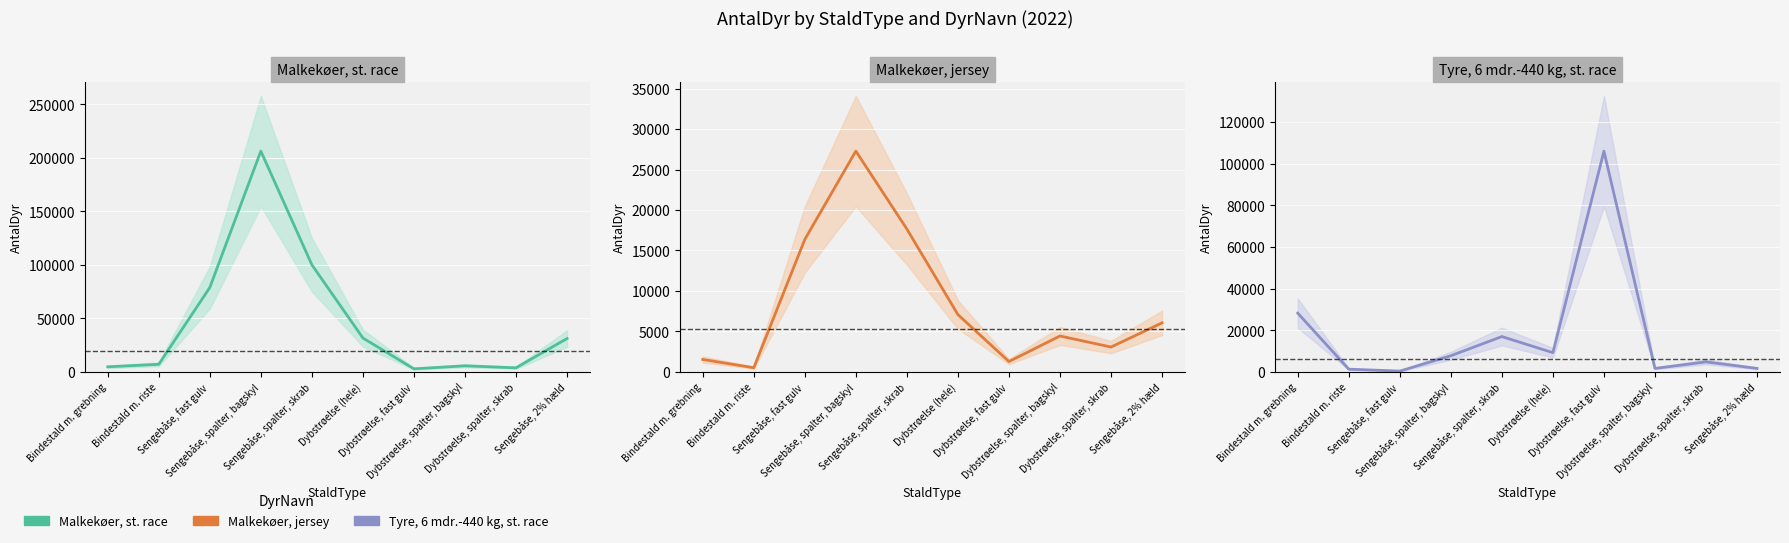

What is the spread (max minus min) of values at Bindestald m. grebning?

26690.1